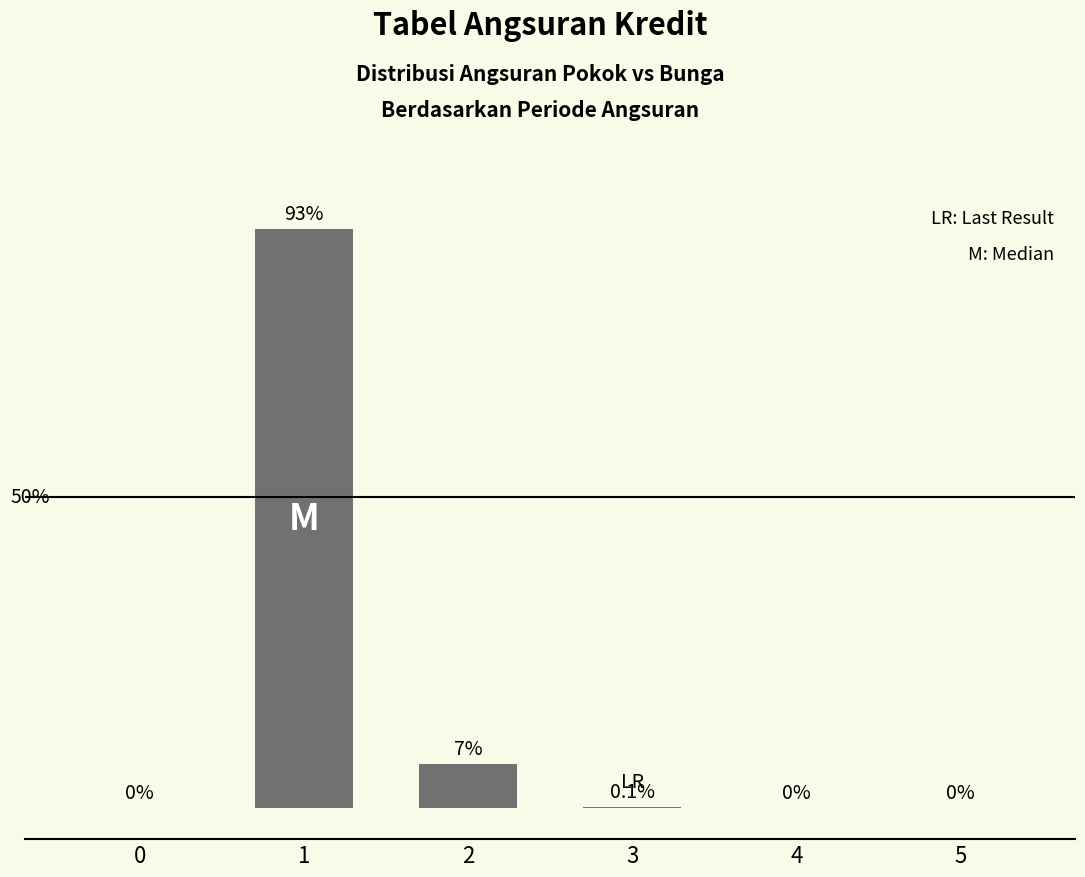

Reading left to right, what are all the values shown in this chart?

0.0	93.0	7.0	0.1	0.0	0.0